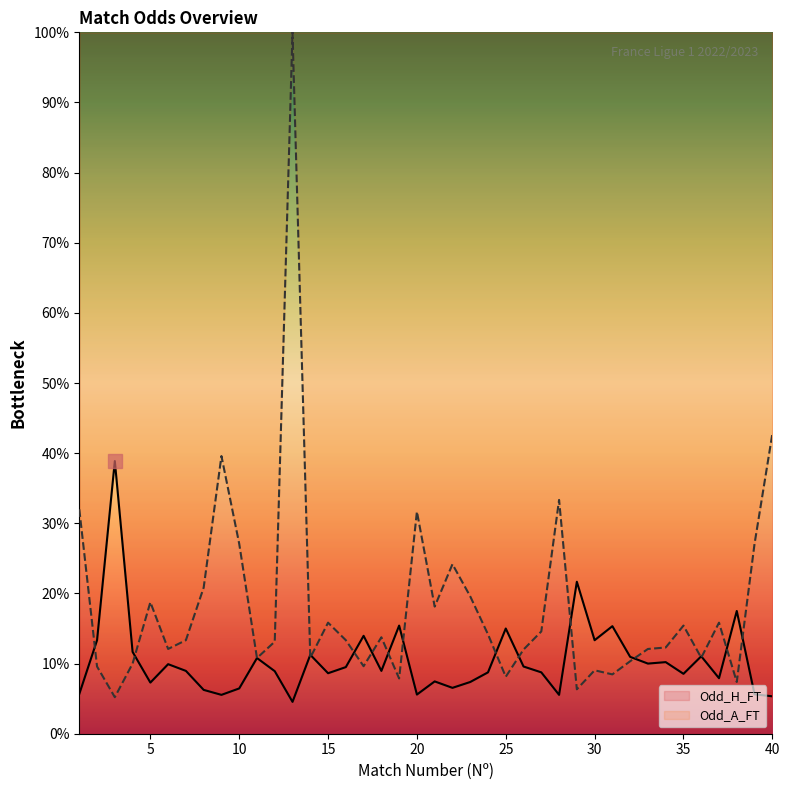

Where does the Odd_H_FT series first go above 8?

2